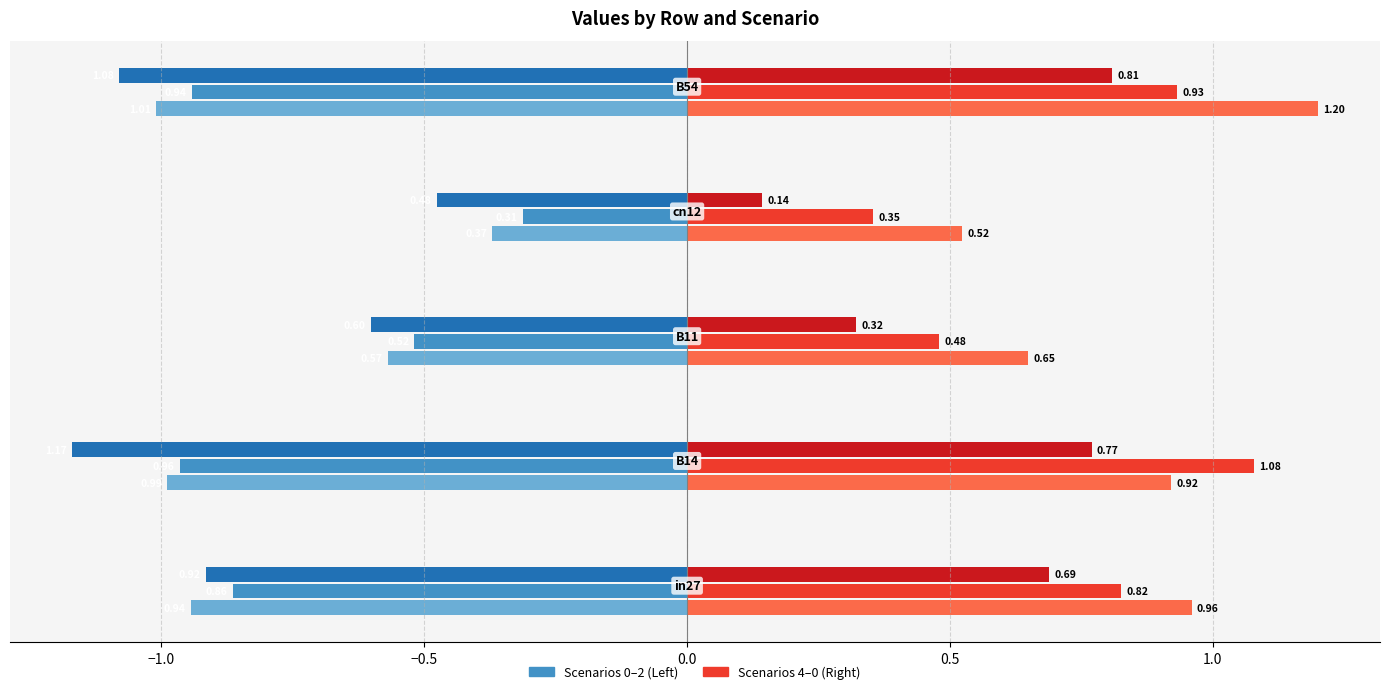

How many series are shown in this chart?

6